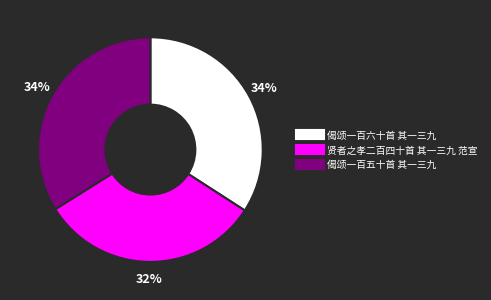

Approximately how many times larger is the value at 贤者之孝二百四十首 其一三九 范宣 compared to 偈颂一百六十首 其一三九?

0.9